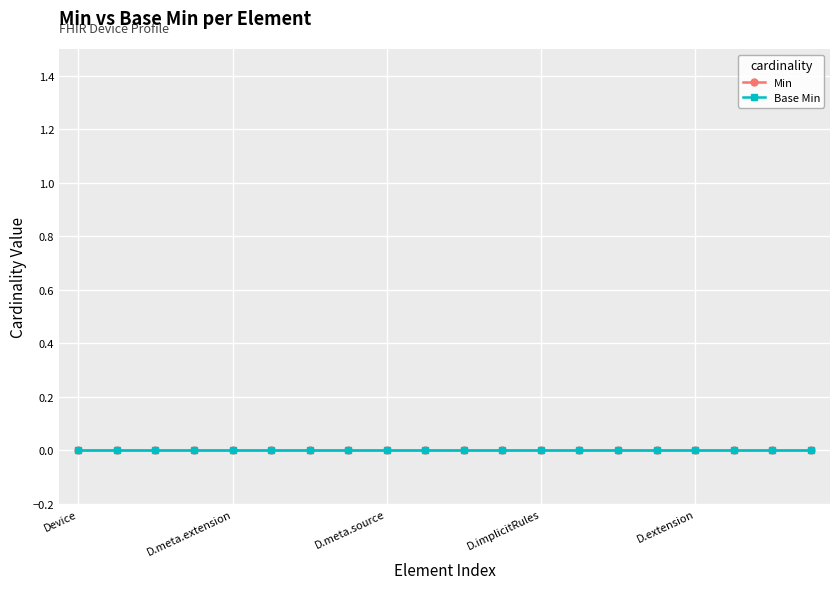

Which series changed the most between Device.meta.extension:as-ext-data-trace and Device.meta.profile?

Min=0 elements